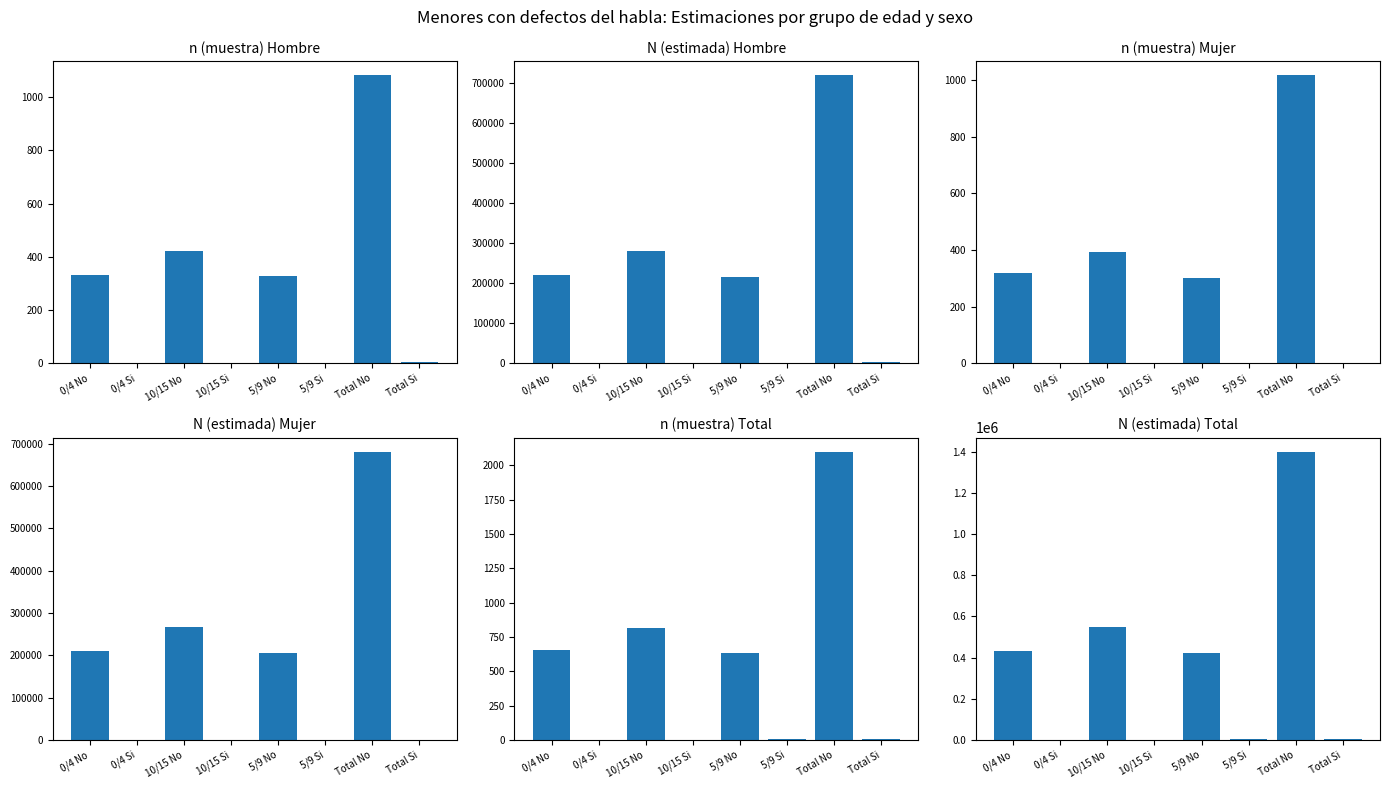

What is the average value of the N_estimada_total series?

350930